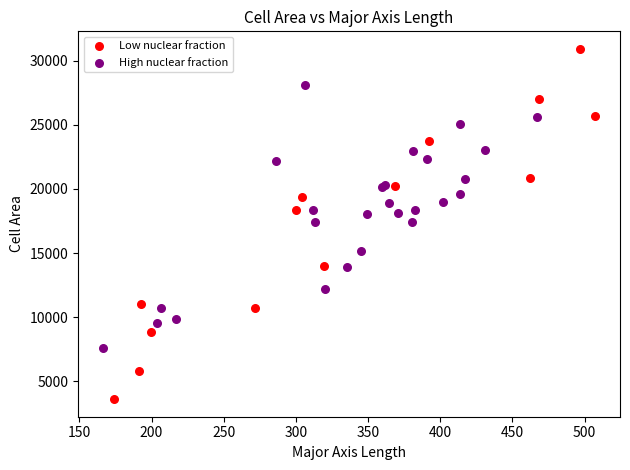

What are all the series names shown in the legend?

Low nuclear fraction, High nuclear fraction